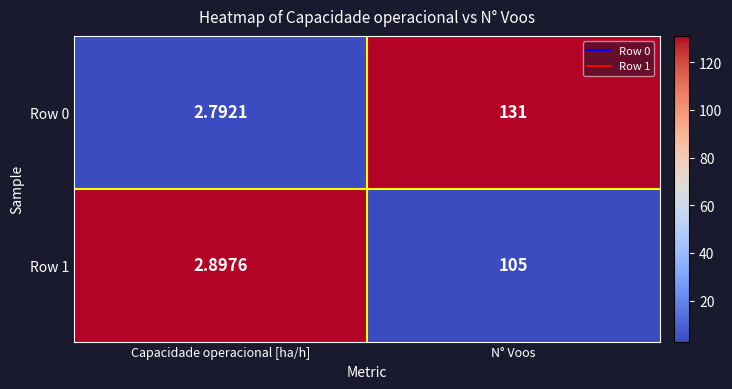

At which category is the sum across all series the highest?

N° Voos